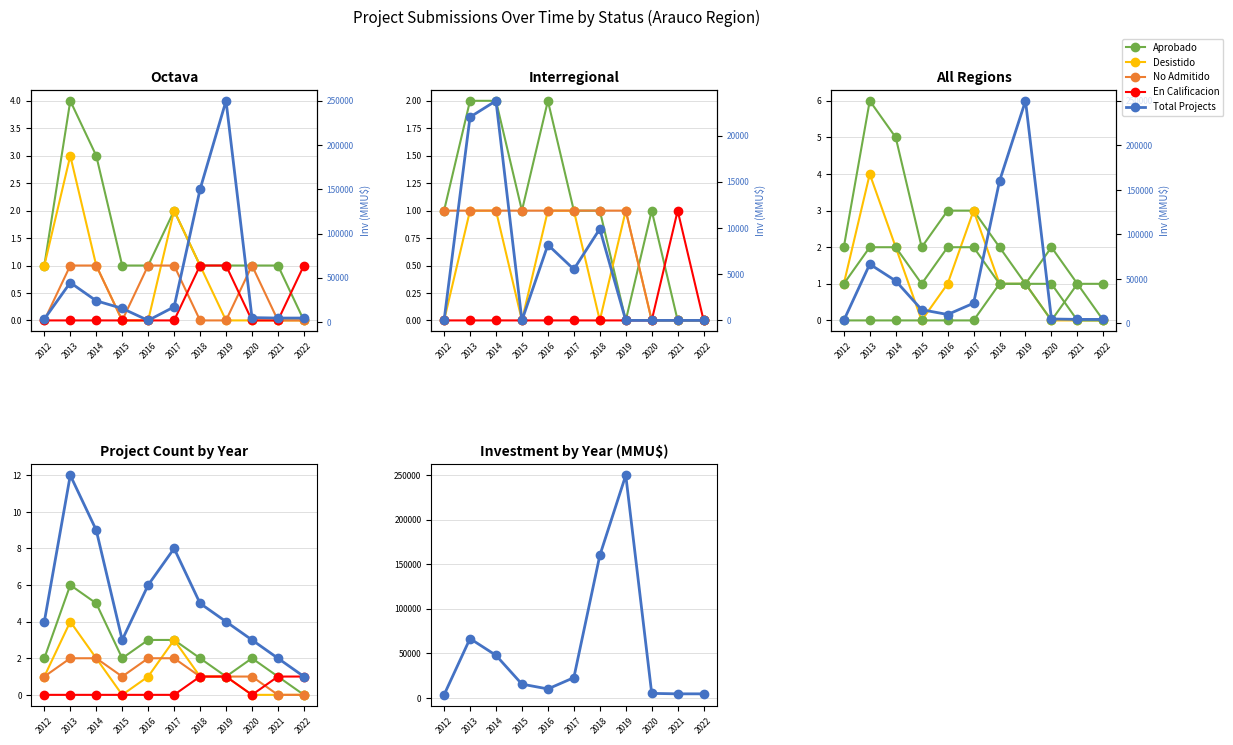

What is the sum of the En Calificacion values at 2013 and 2019?

1